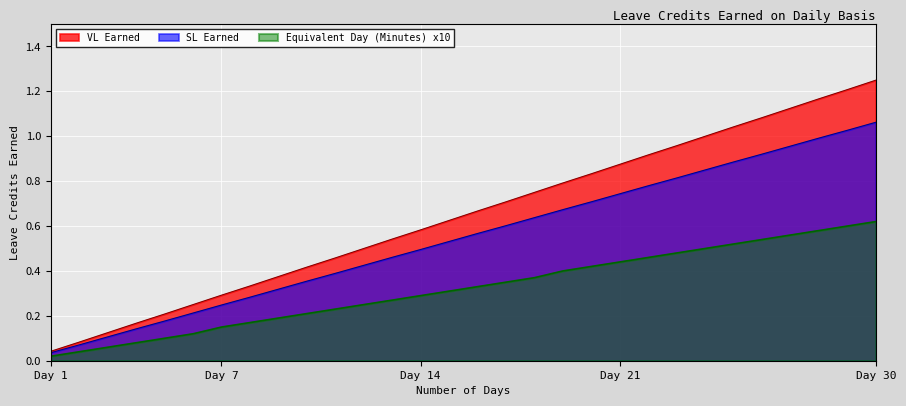

At which category is the sum across all series the highest?

Day 30